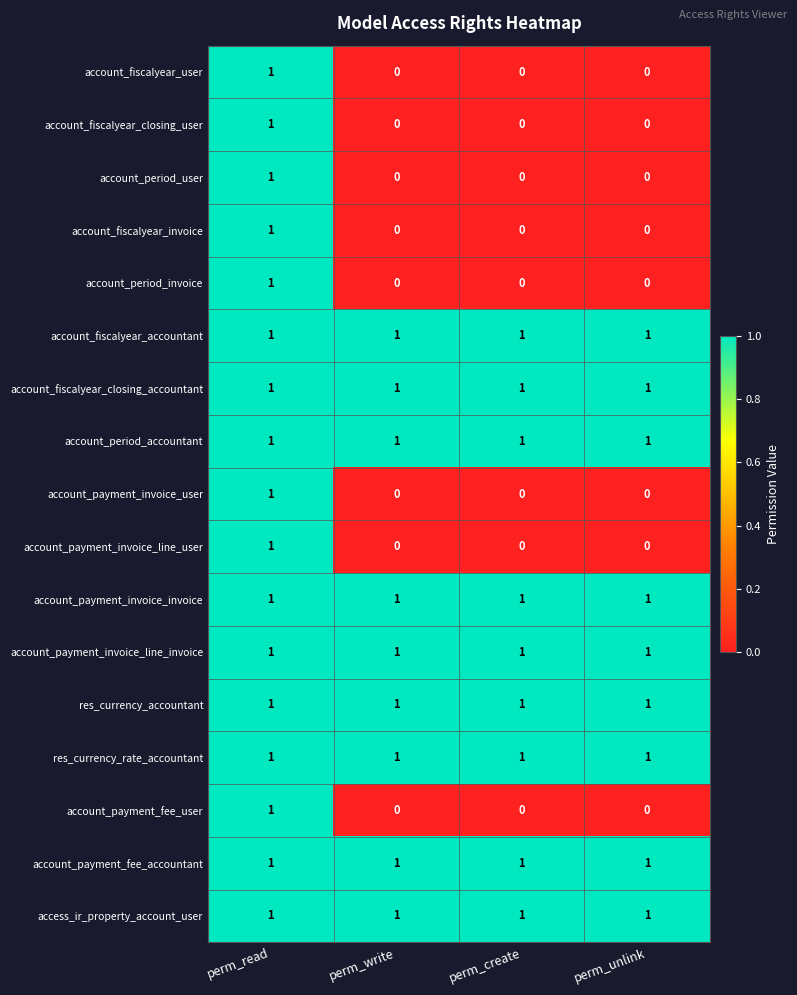

Count the account_fiscalyear_user values in the range 0 to 1.

4